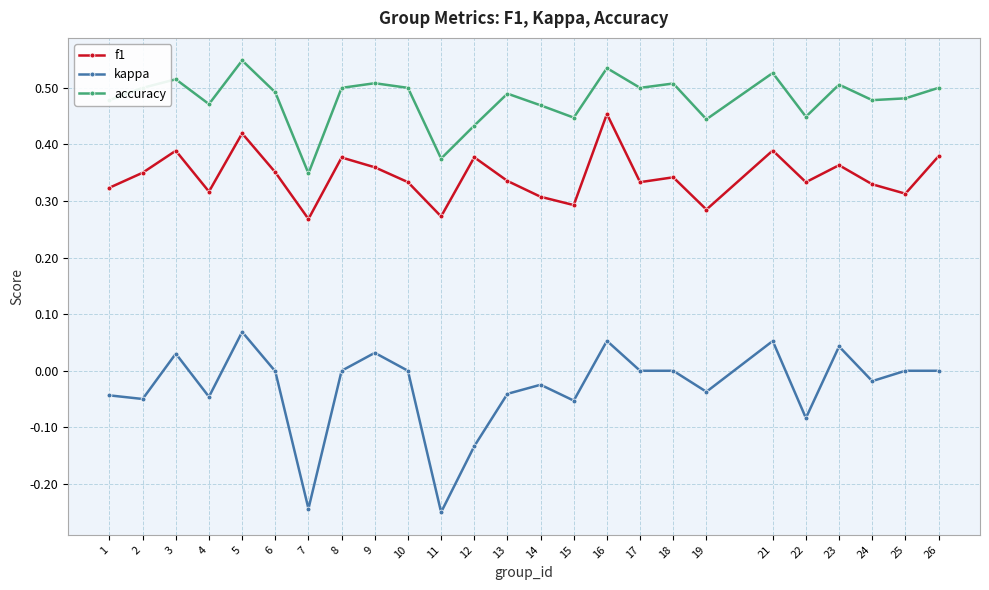

Which series has the largest range (max minus min)?

kappa